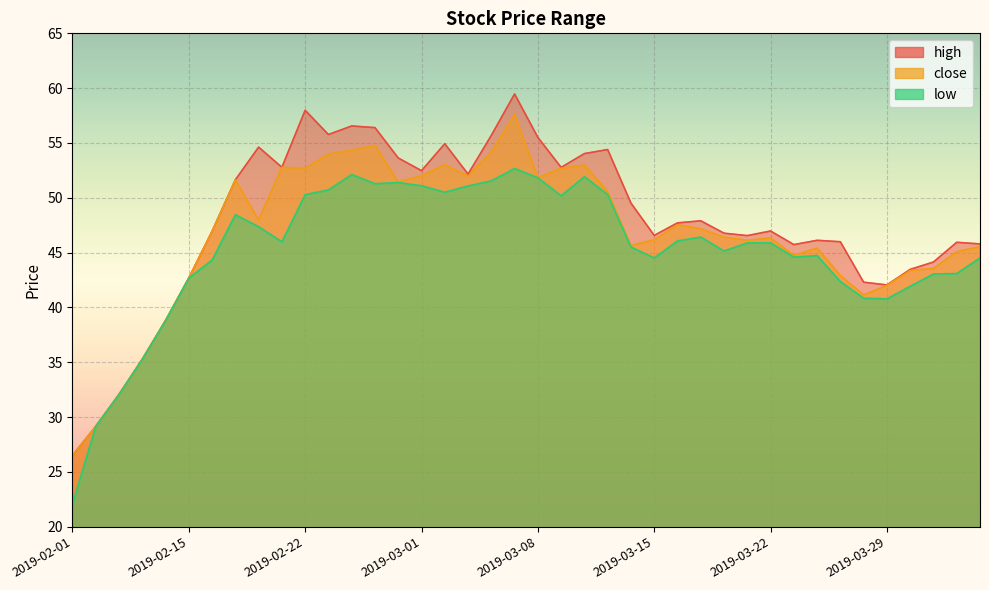

What are all the series names shown in the legend?

high, close, low